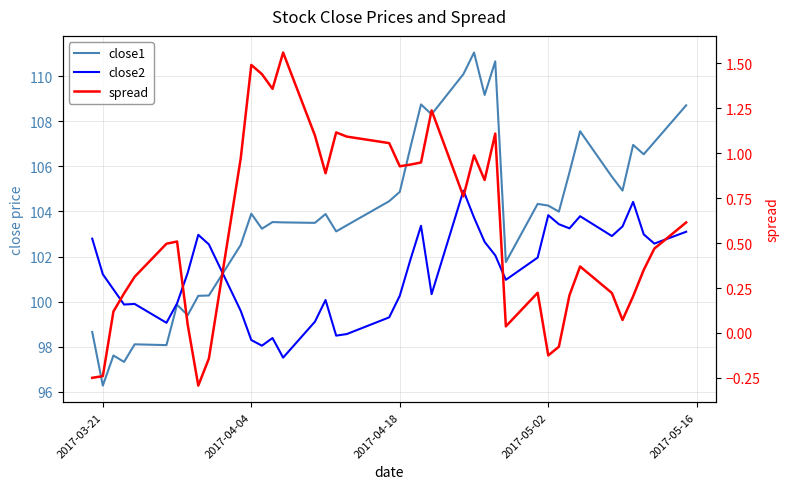

True or false: close2 and spread cross at least once.

False